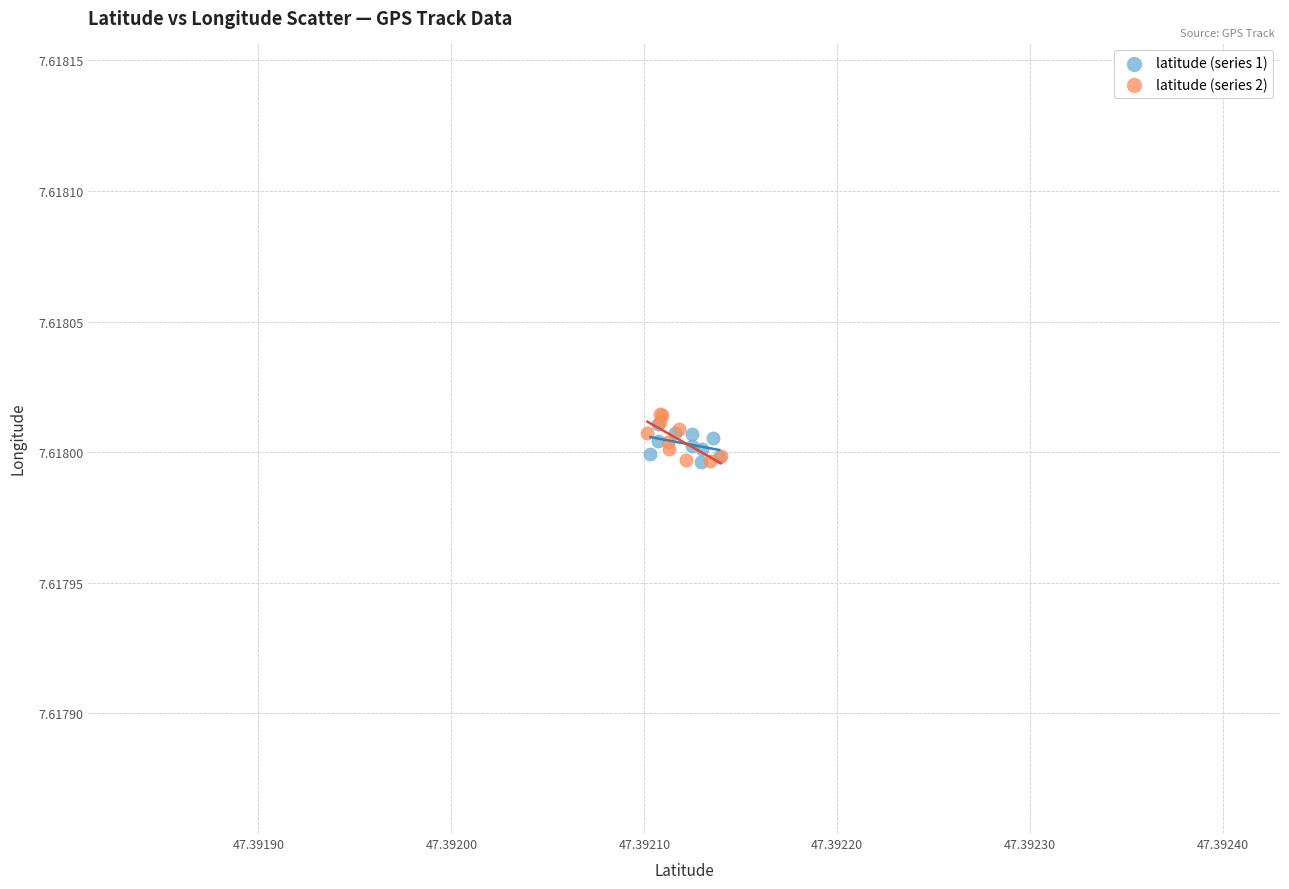

What are all the series names shown in the legend?

latitude (series 1), latitude (series 2)